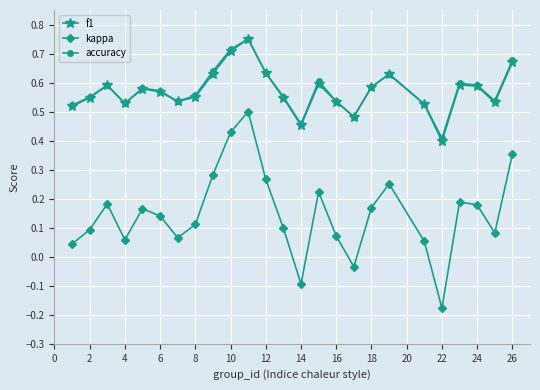

How many accuracy values are between 0 and 1?

25